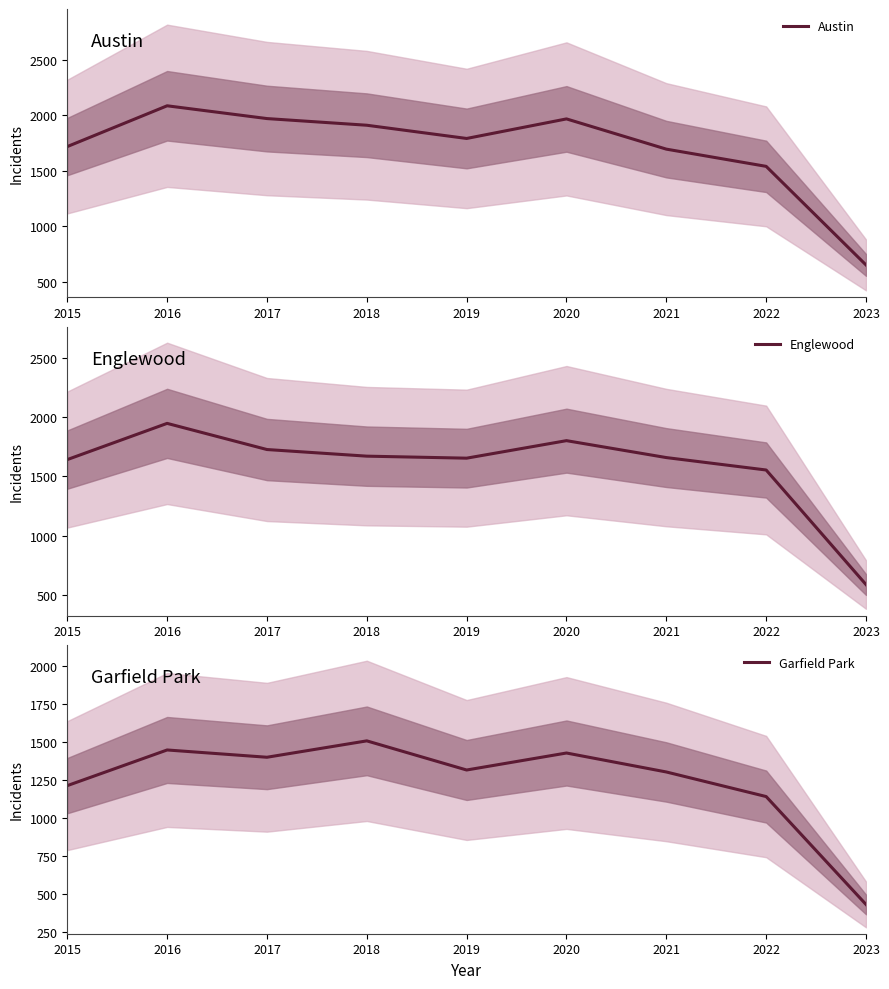

What is the lowest value of the Englewood series?

586